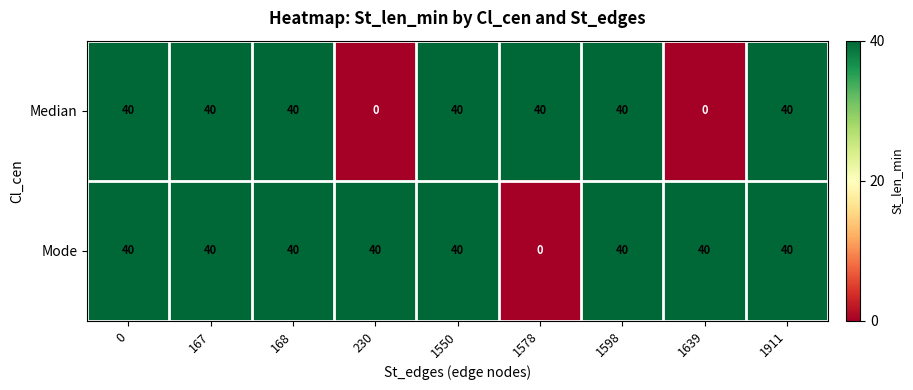

The value of Mode at 0 is 40. True or false?

True